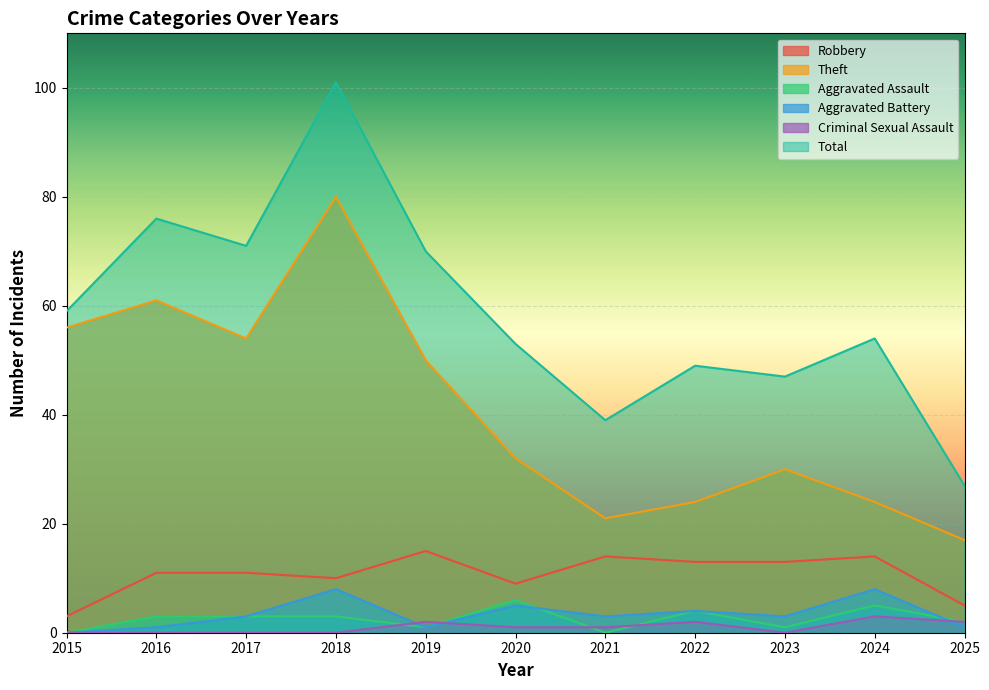

What is the total value across all series at 2025?

54